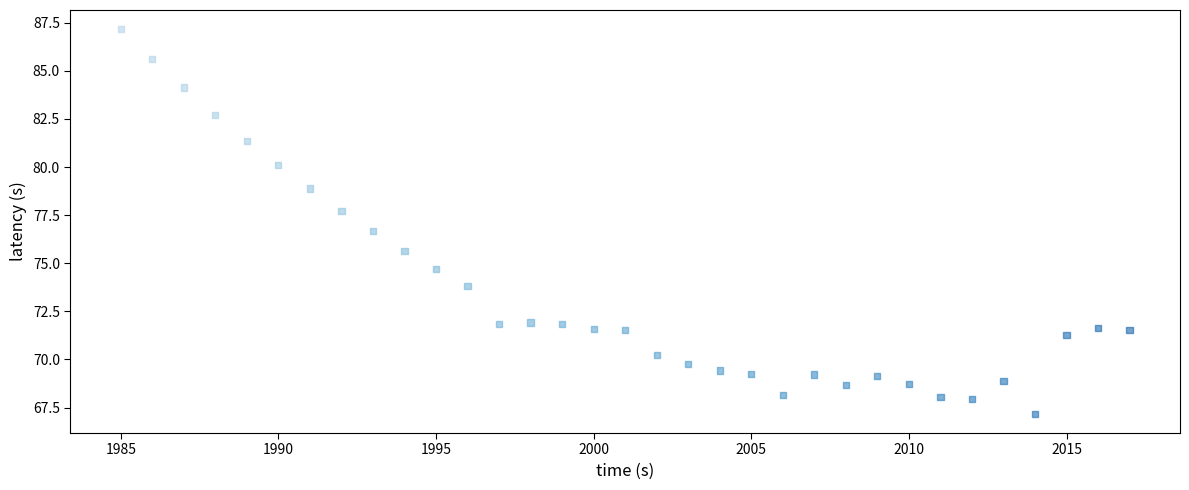

What is the range of X values (max minus min)?

32.0